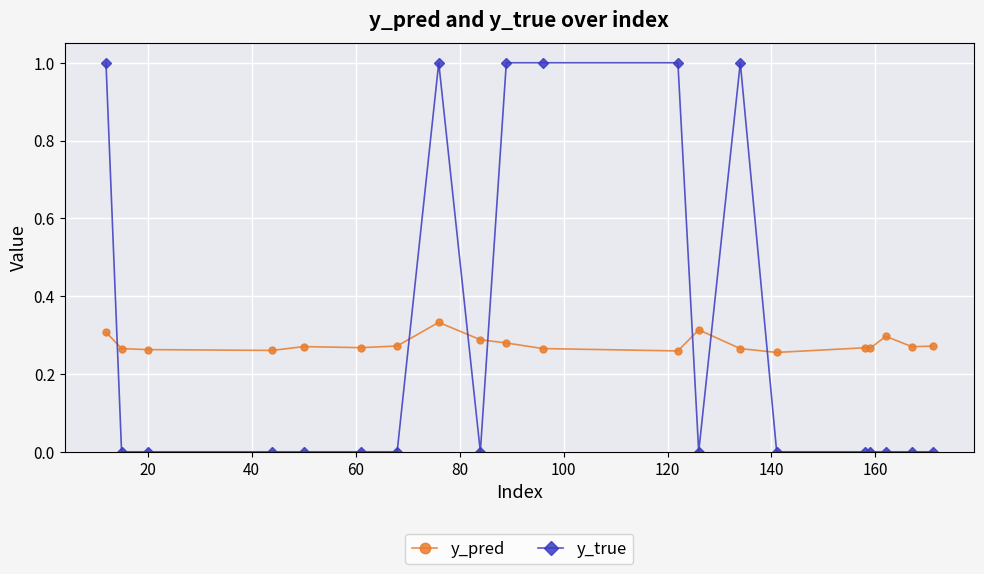

True or false: y_pred has more than 1 interior local peaks.

True